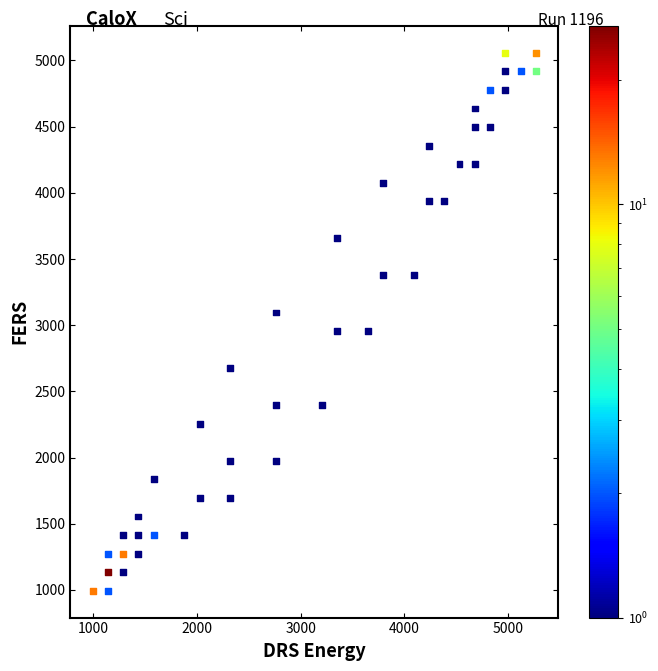

What is the range of X values (max minus min)?

4266.6